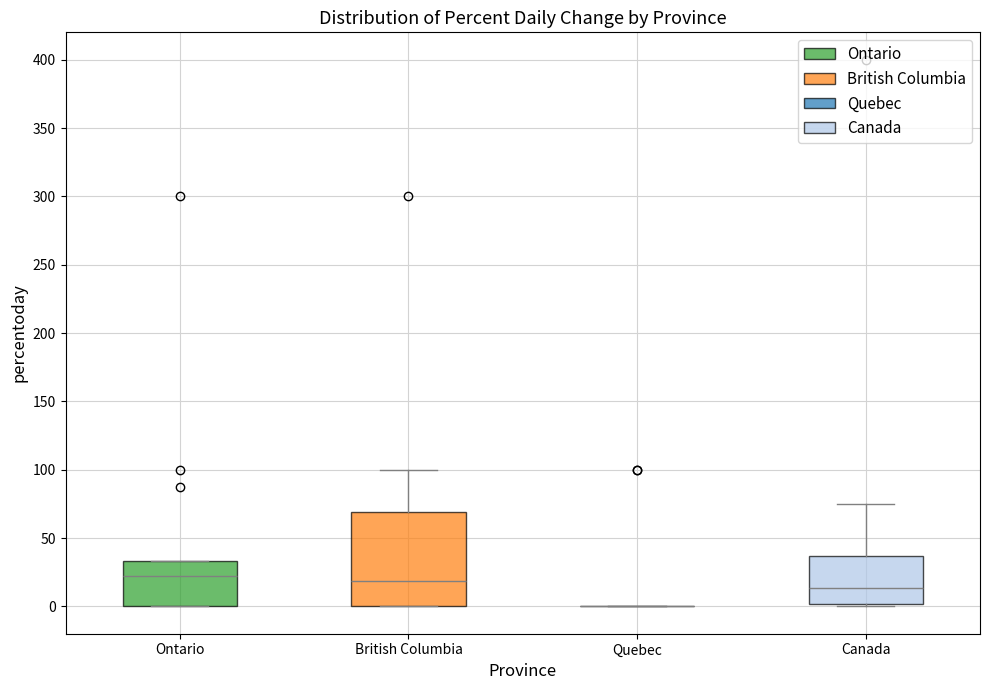

Comparing the boxes themselves (not the whiskers), which one is the tallest?

British Columbia